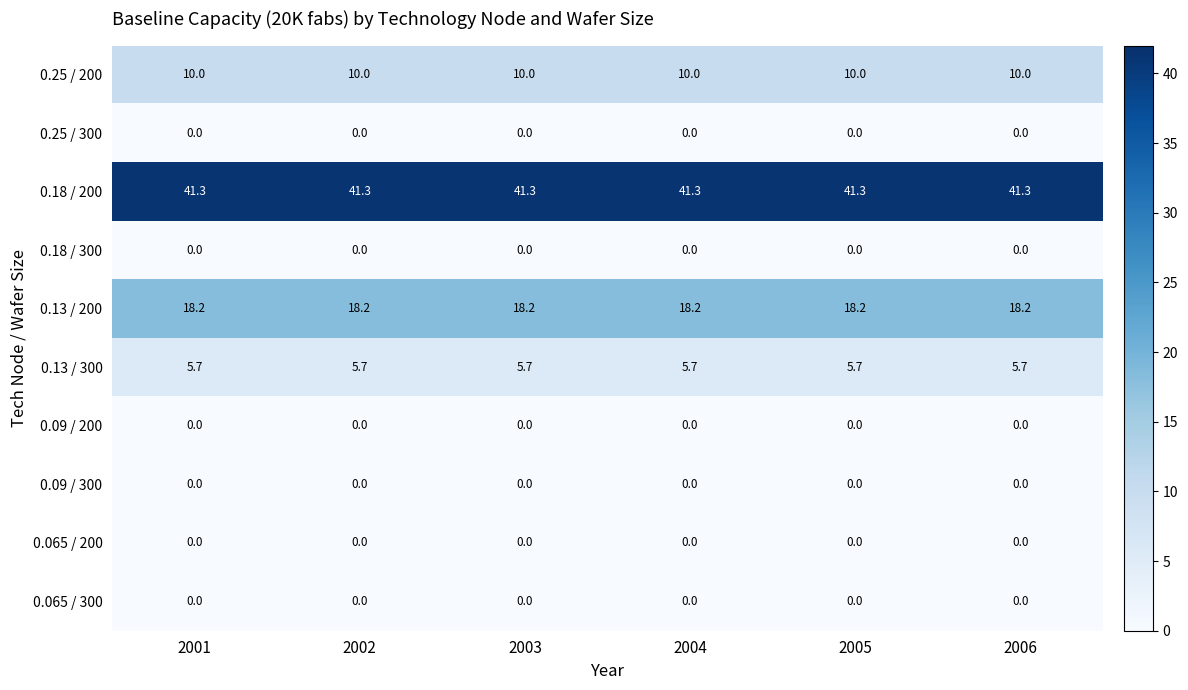

What is the greatest value displayed?

41.3